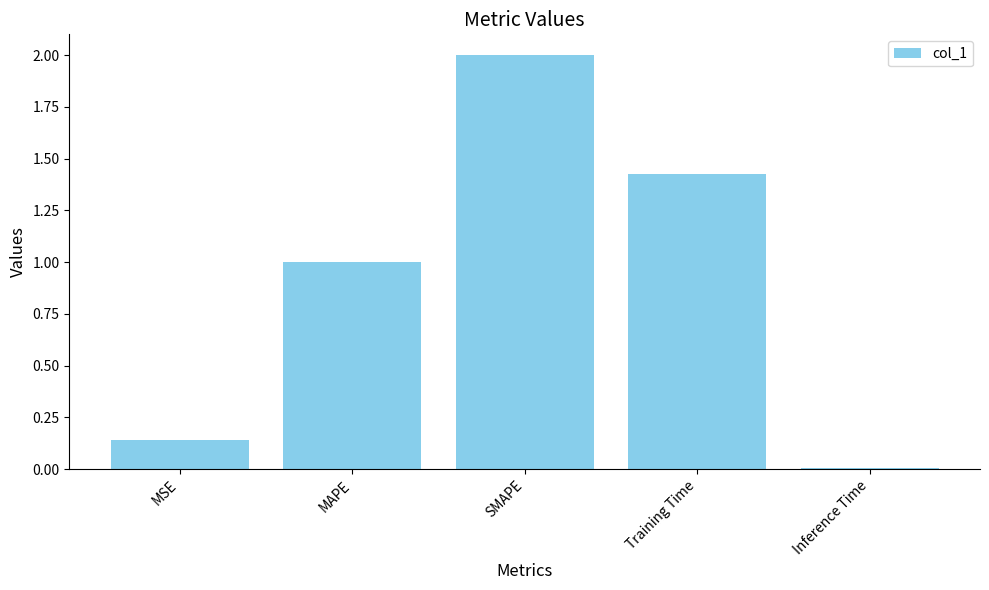

What is the ratio of the value at Training Time to the value at SMAPE?

0.7